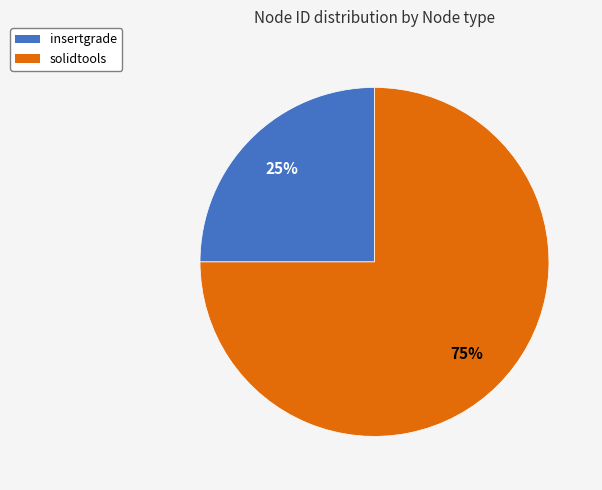

To the nearest percent, what is the difference between the solidtools and insertgrade slice percentages?

50%